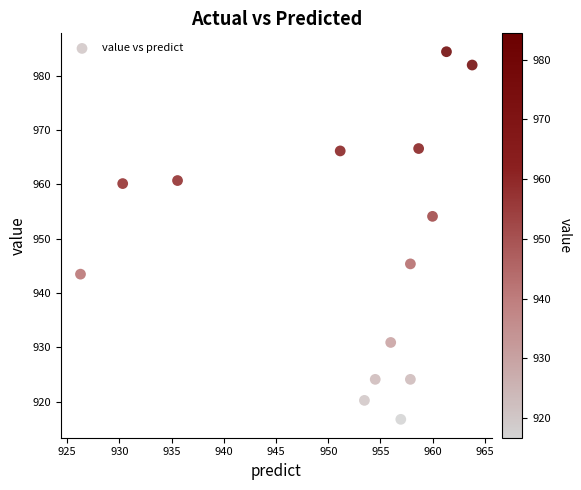

What is the range of X values (max minus min)?

37.5